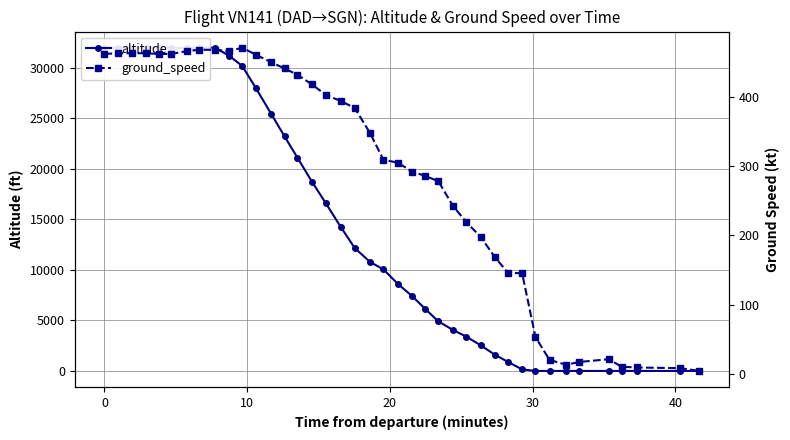

Is it true that ground_speed equals 309 at 20?

True